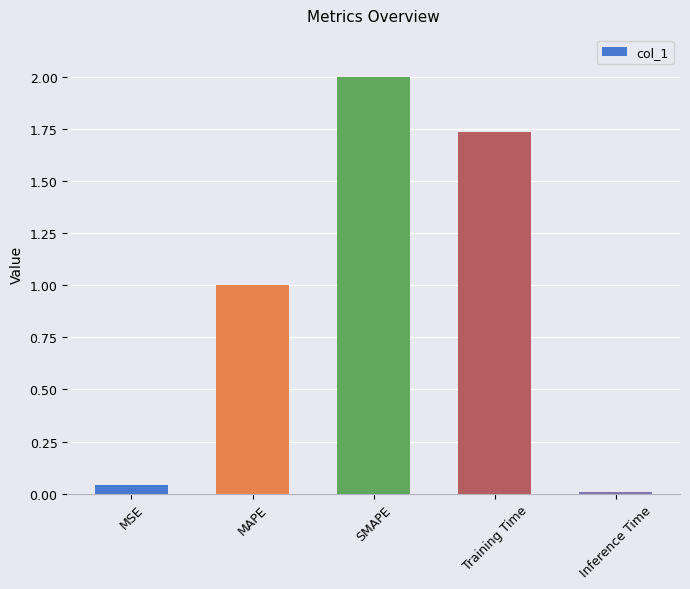

Where does the data first go above 1?

MAPE